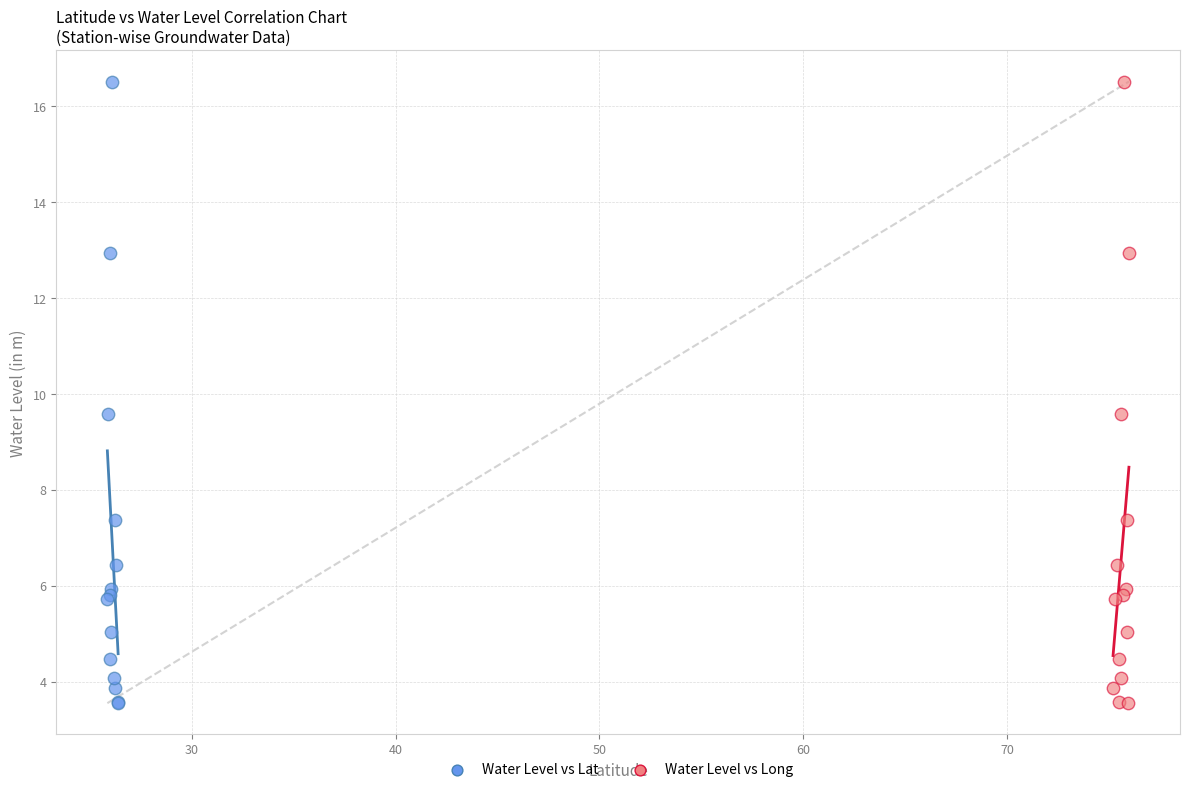

What are all the series names shown in the legend?

Water Level vs Lat, Water Level vs Long